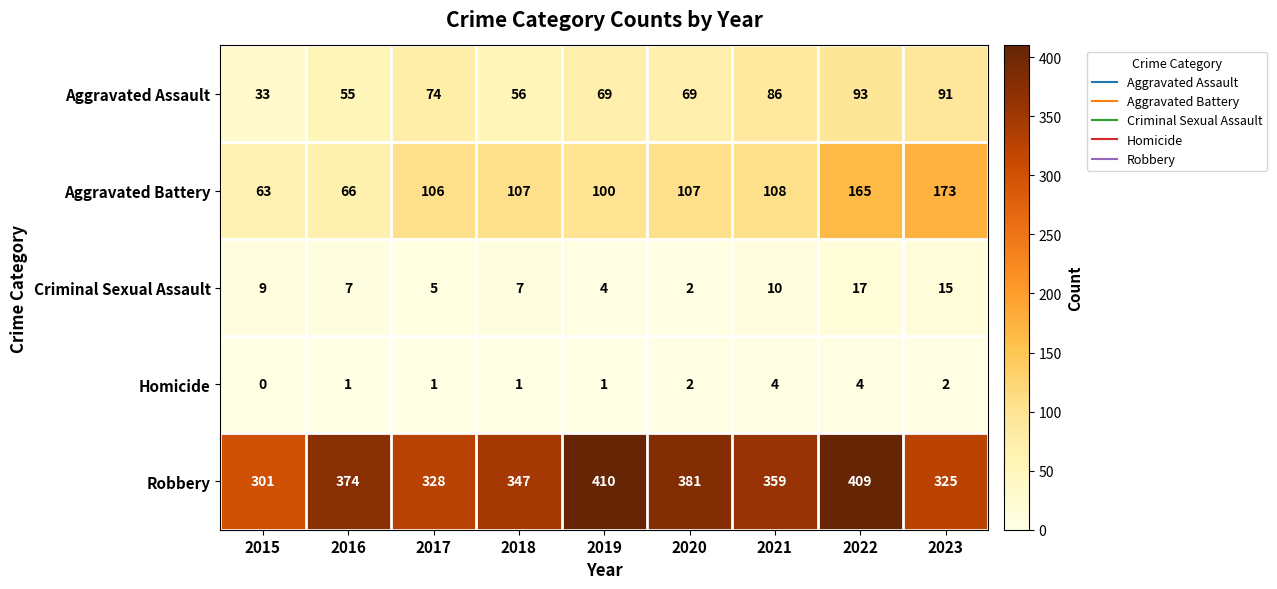

The value of Criminal Sexual Assault at 2019 is 6. True or false?

False